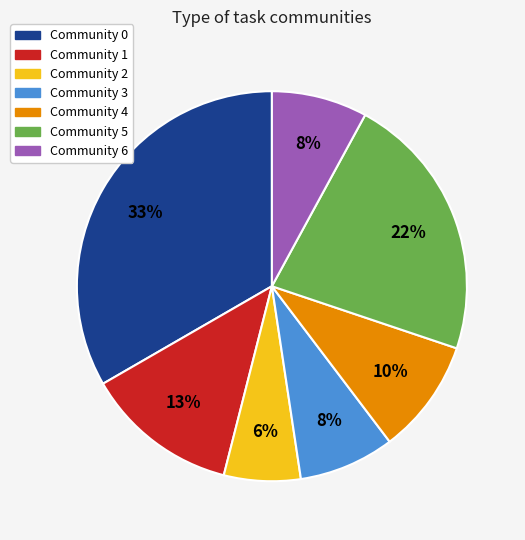

To the nearest percent, what is the difference between the Community 4 and Community 6 slice percentages?

2%